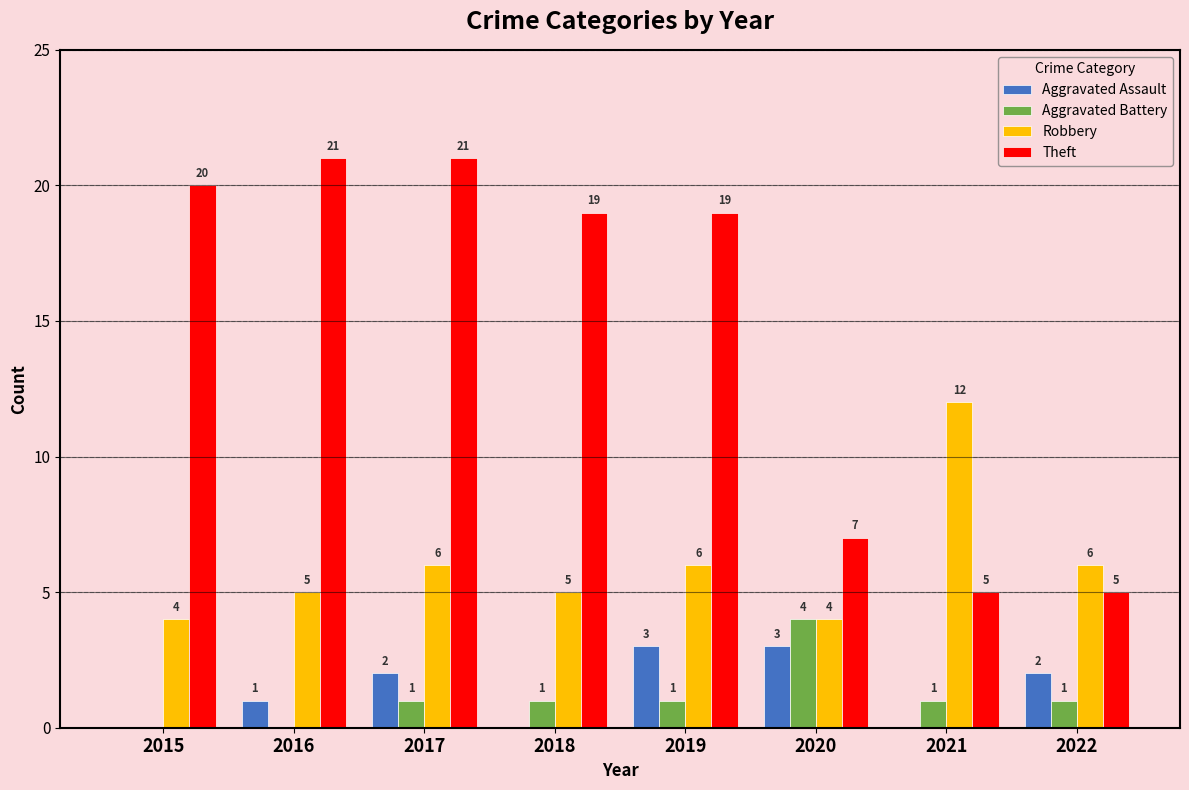

Reading left to right, list all the values displayed in this chart.

Aggravated Assault: 2015=0	2016=1	2017=2	2018=0	2019=3	2020=3	2021=0	2022=2
Aggravated Battery: 2015=0	2016=0	2017=1	2018=1	2019=1	2020=4	2021=1	2022=1
Robbery: 2015=4	2016=5	2017=6	2018=5	2019=6	2020=4	2021=12	2022=6
Theft: 2015=20	2016=21	2017=21	2018=19	2019=19	2020=7	2021=5	2022=5